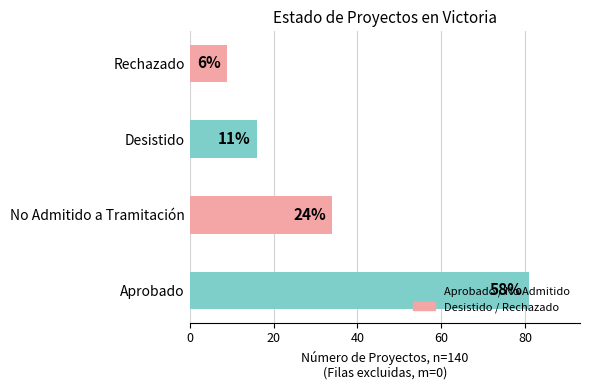

Which category has the highest value across all series?

Aprobado